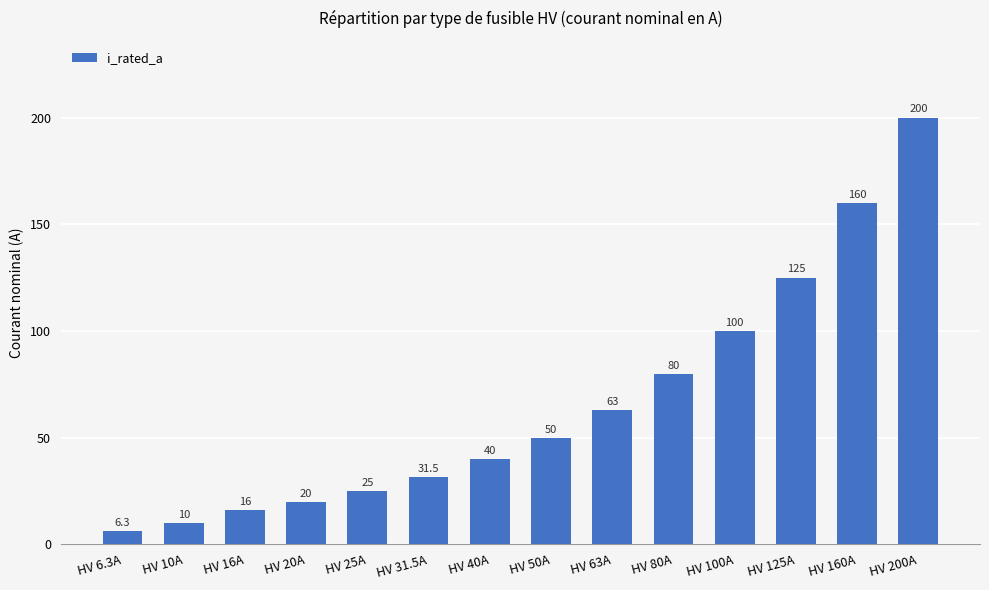

What is the difference between the values at HV 31.5A and HV 20A?

11.5